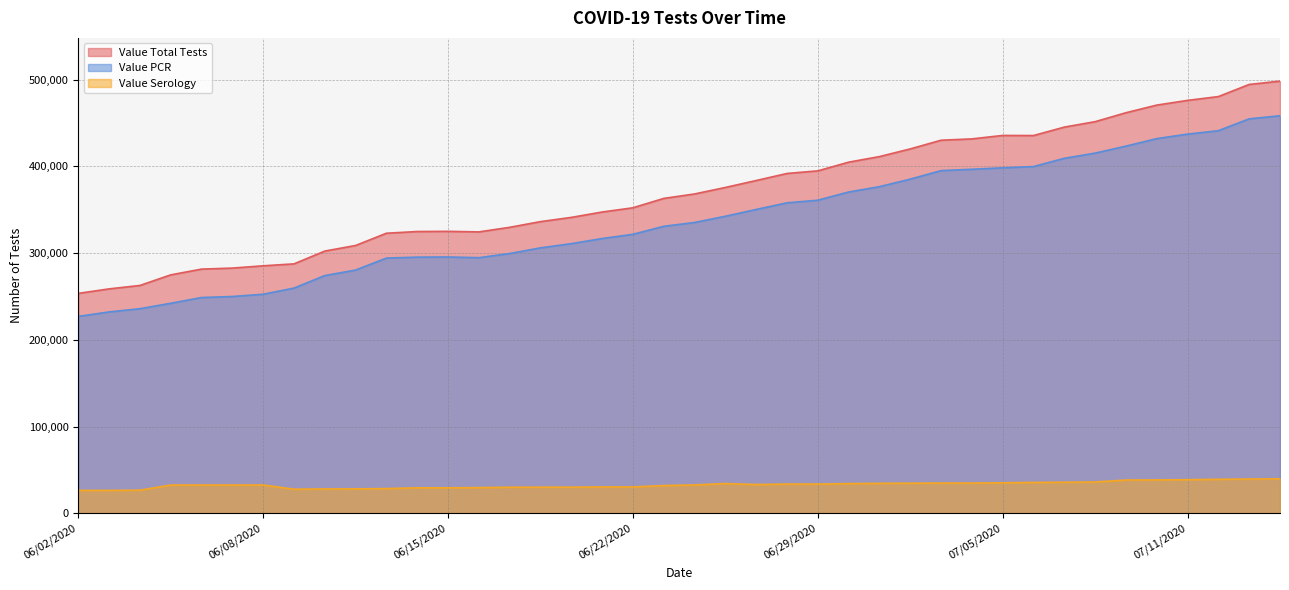

True or false: Value Serology has a value of 27948 at 06/09/2020.

True